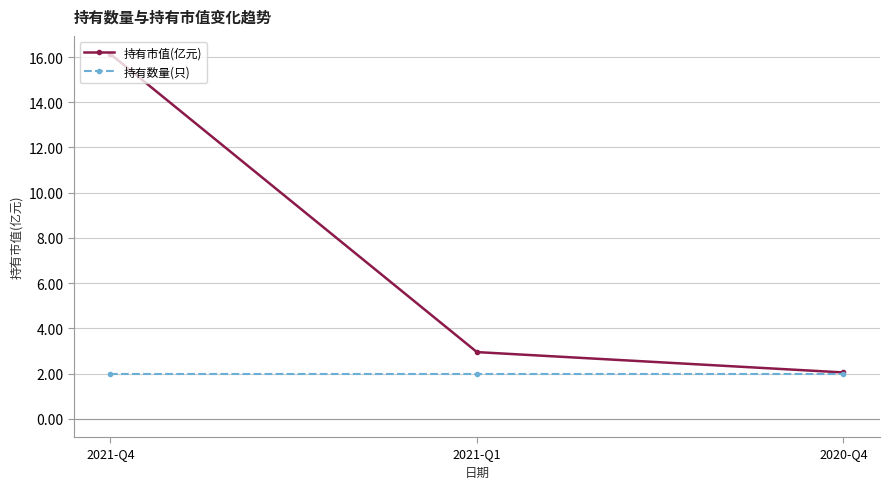

What is the greatest value displayed?

16.1